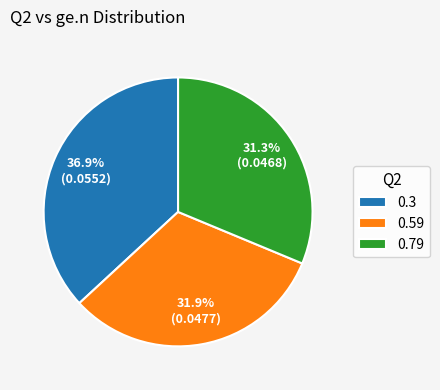

Is the sum of 0.79 and 0.59 greater than half?

Yes